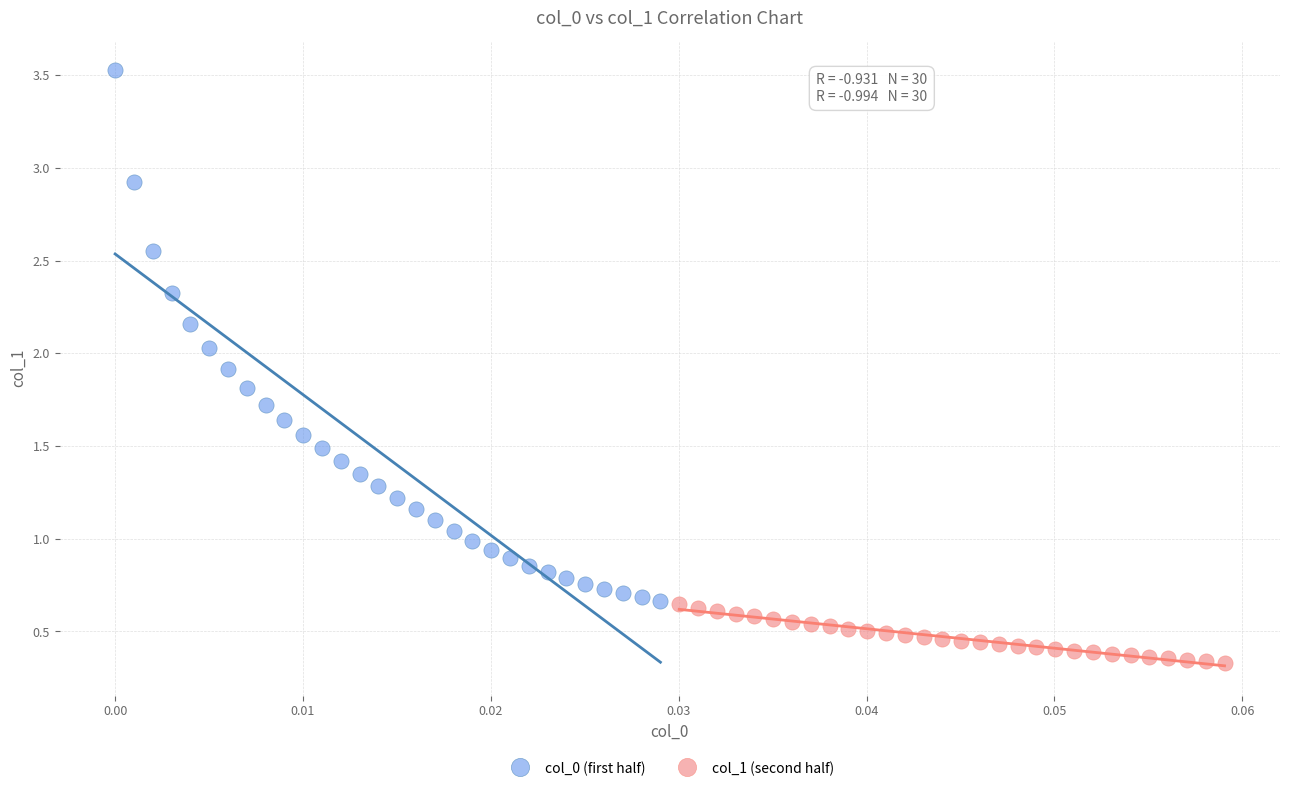

Which series reaches the minimum Y coordinate?

col_1 (second half)